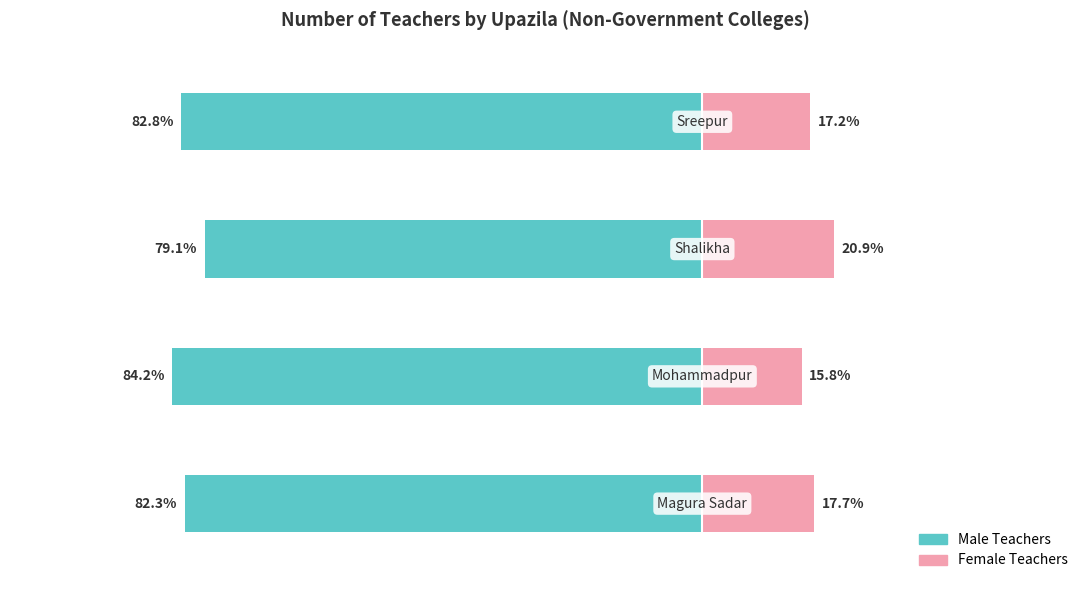

At how many categories does at least one series exceed -45?

4